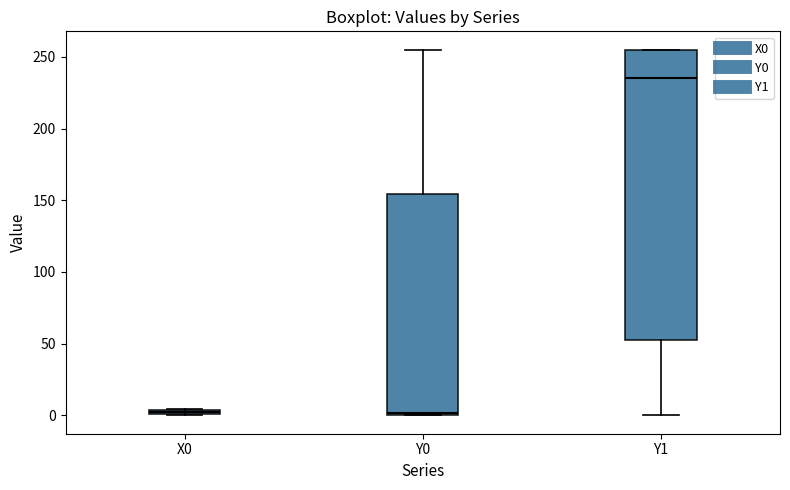

Which box is the tallest, from its lower edge to its upper edge?

Y1